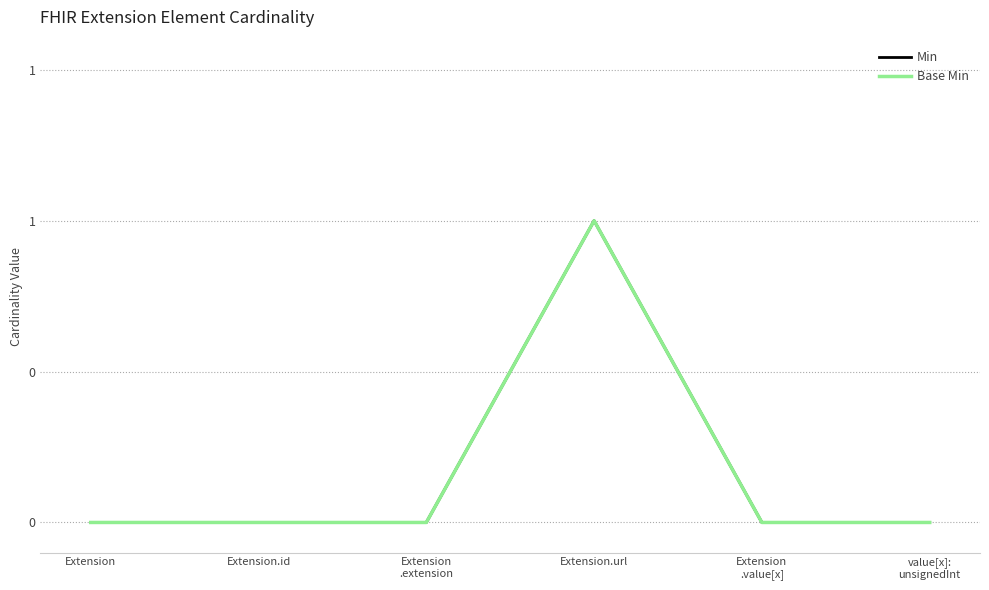

True or false: Min and Base Min cross at least once.

False